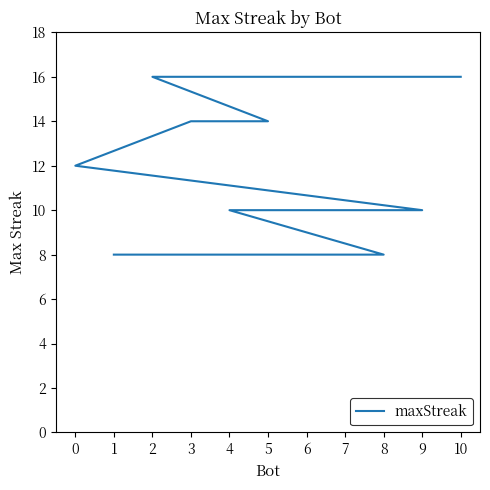

Count the number of data series in this chart.

1